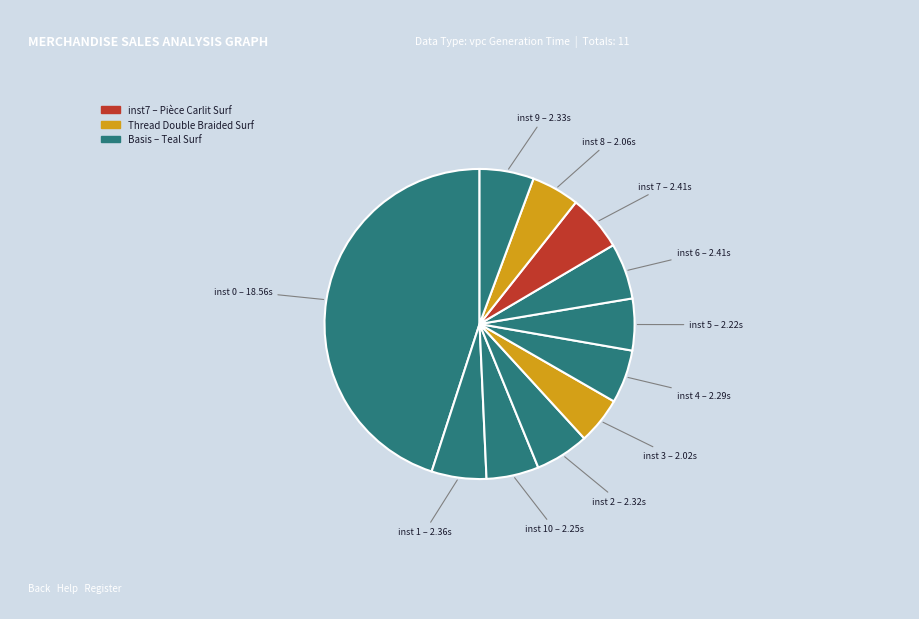

Rank the categories by value from lowest to highest.

3, 8, 5, 10, 4, 2, 9, 1, 6, 7, 0